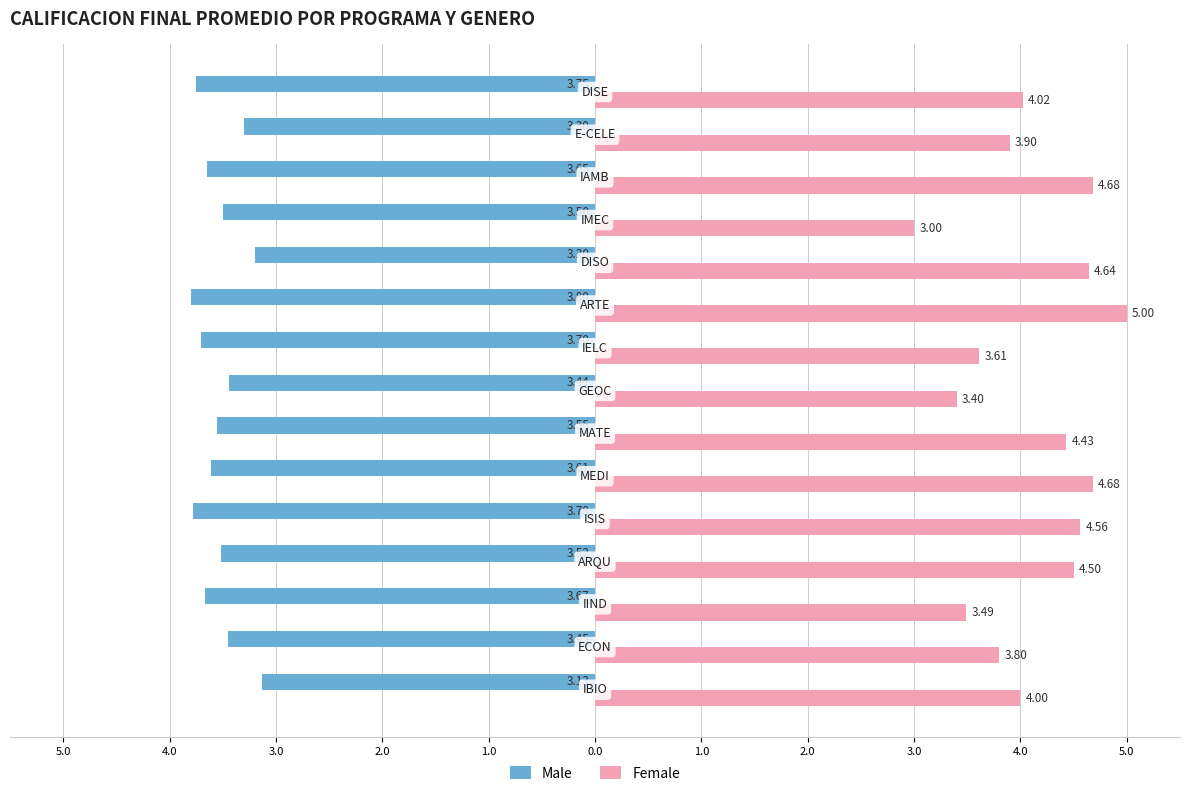

What are all the series names shown in the legend?

Male, Female